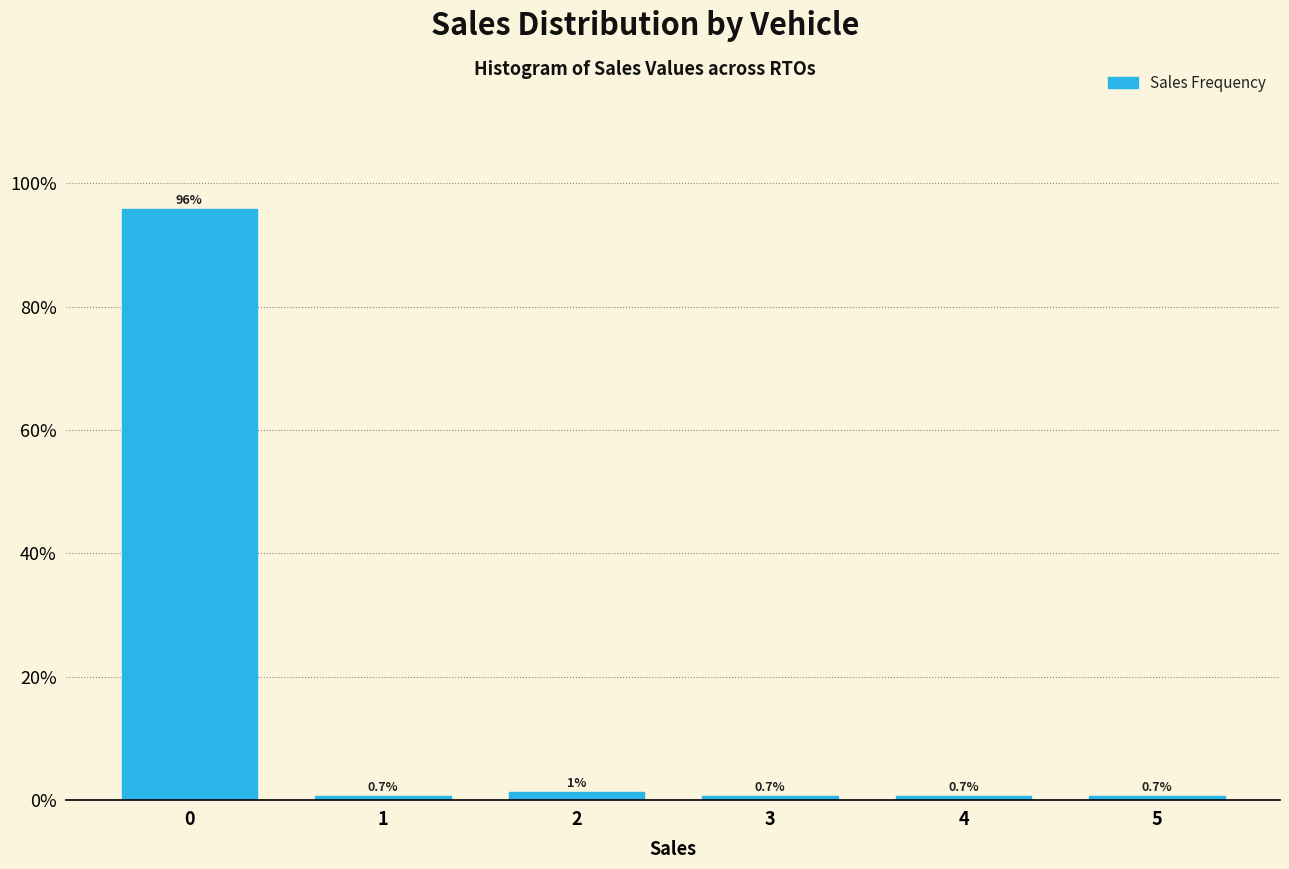

What is the change in value from 2 to 4?

-0.7